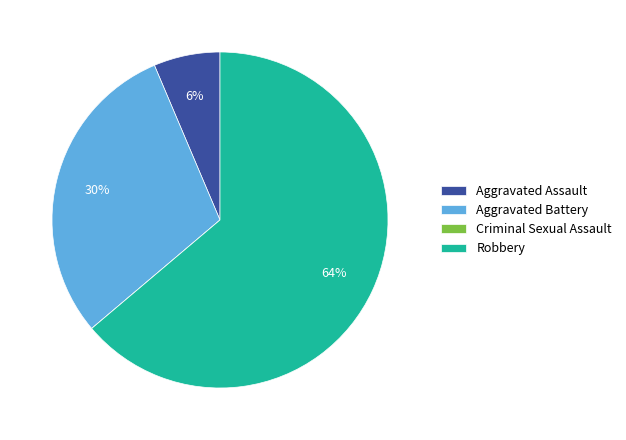

Which slice is the largest?

Robbery